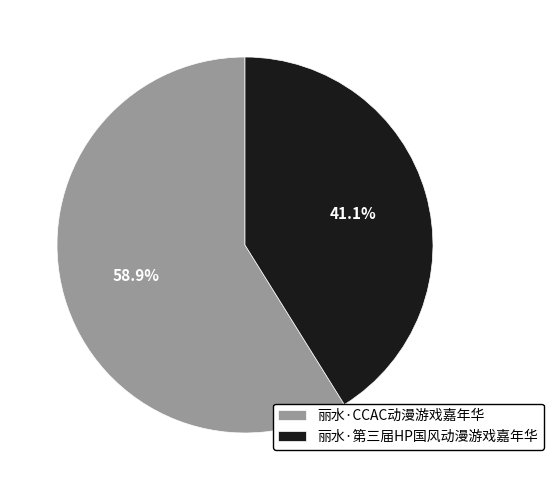

To the nearest percent, what percentage of the pie is 丽水·CCAC动漫游戏嘉年华?

59%